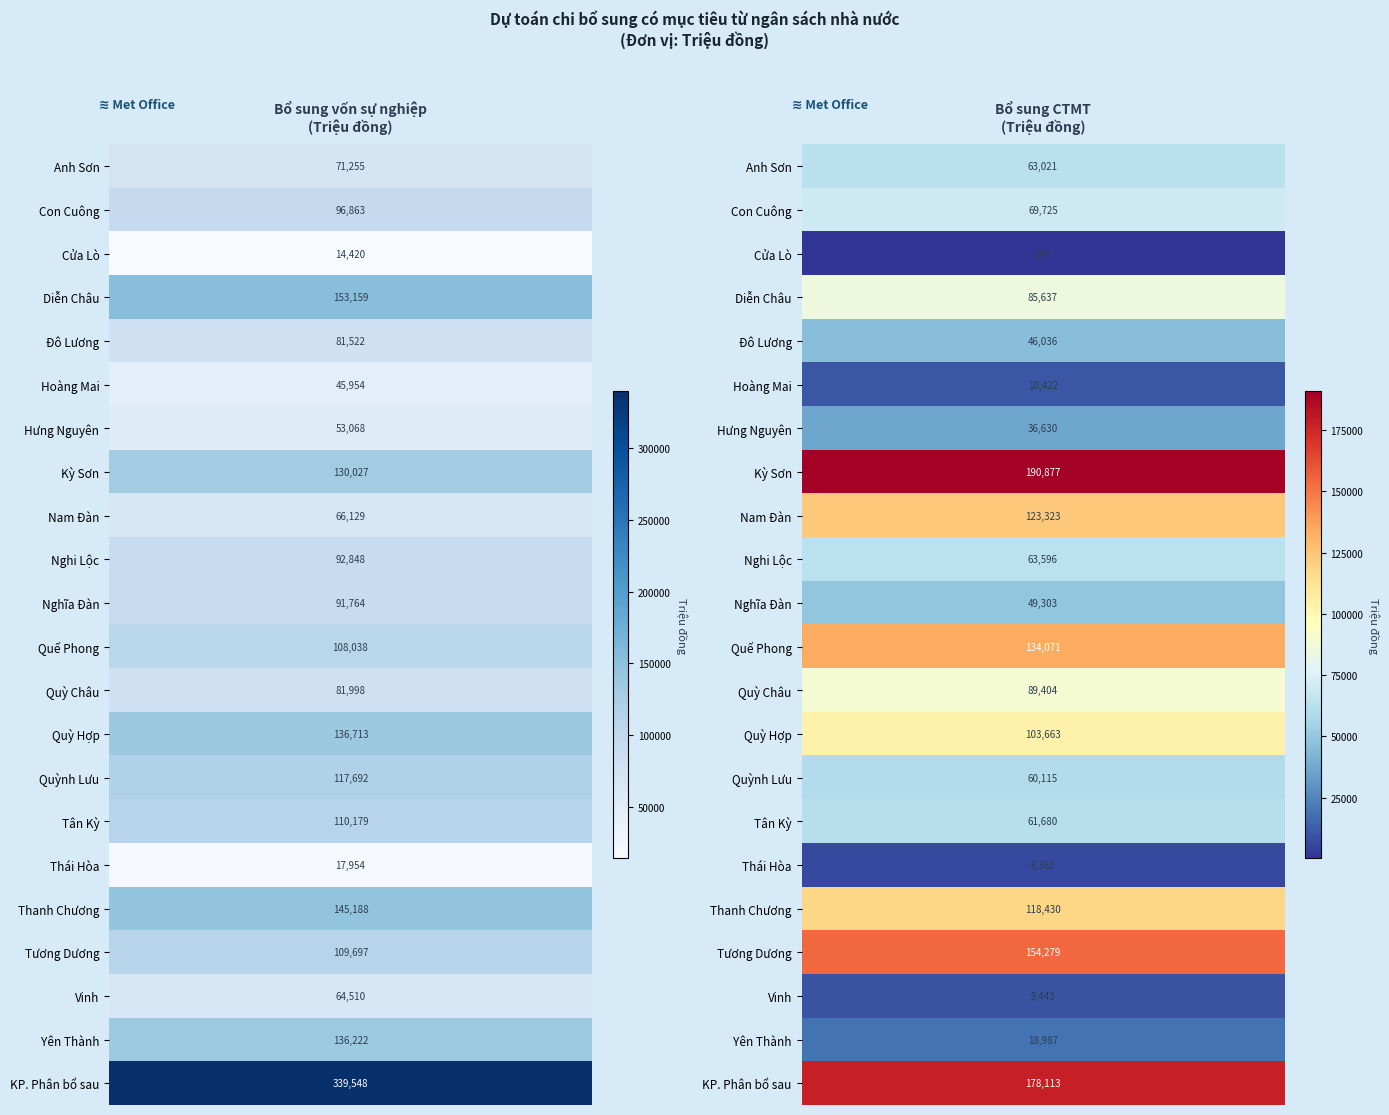

The Nghi Lộc series shows 63595.9 at 1. True or false?

True